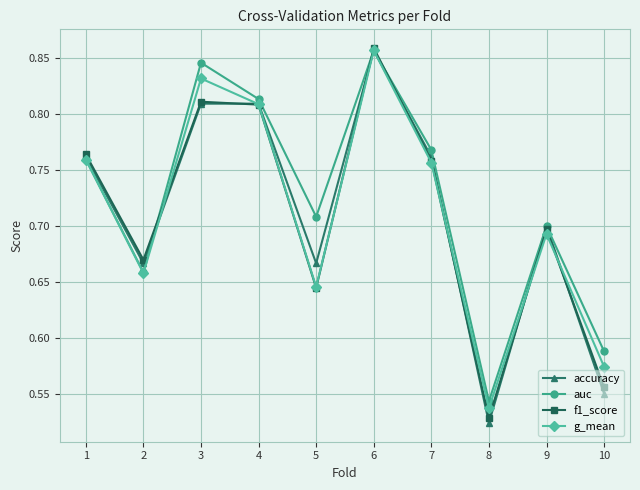

What are all the series names shown in the legend?

accuracy, auc, f1_score, g_mean